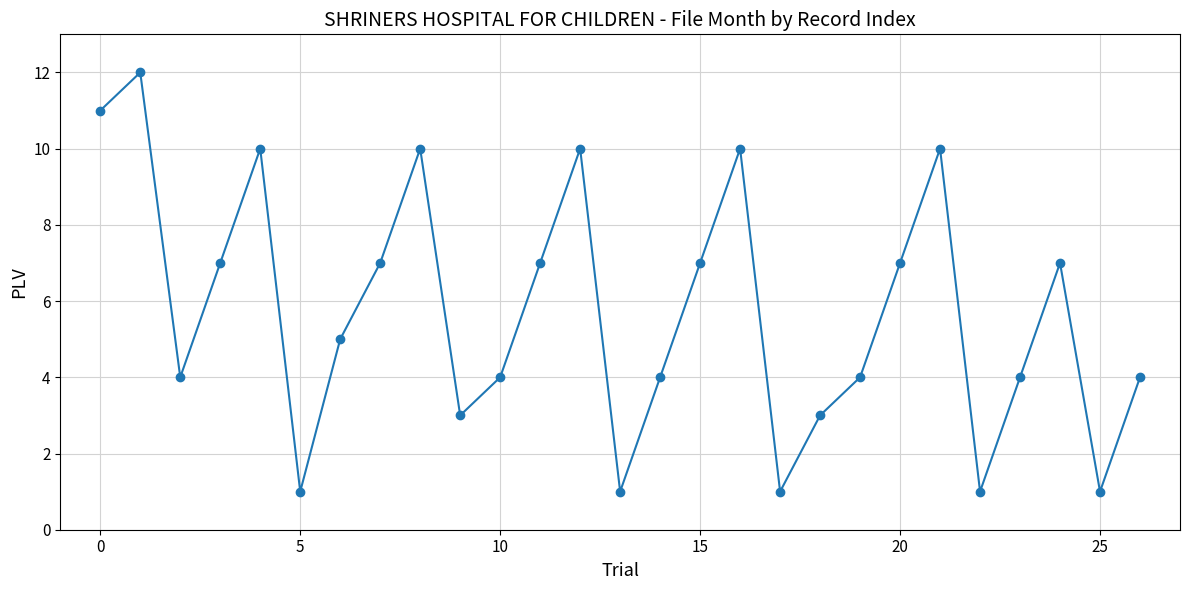

What is the average value?

6